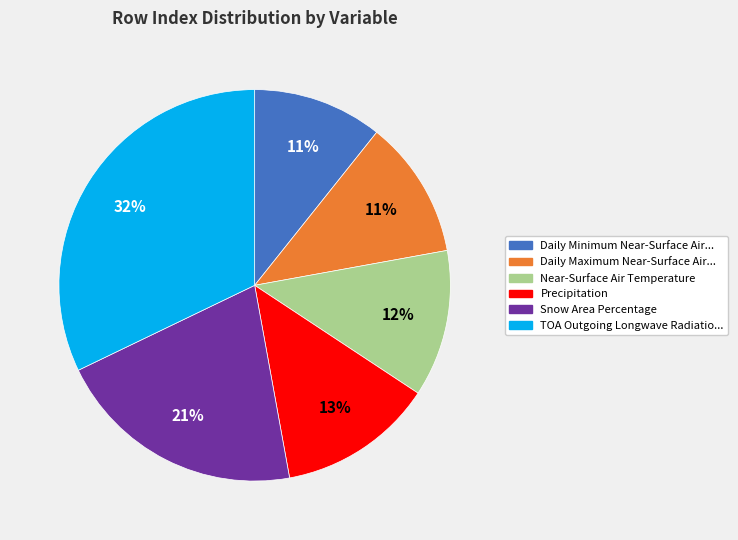

Is there any slice that represents more than half of the pie?

No